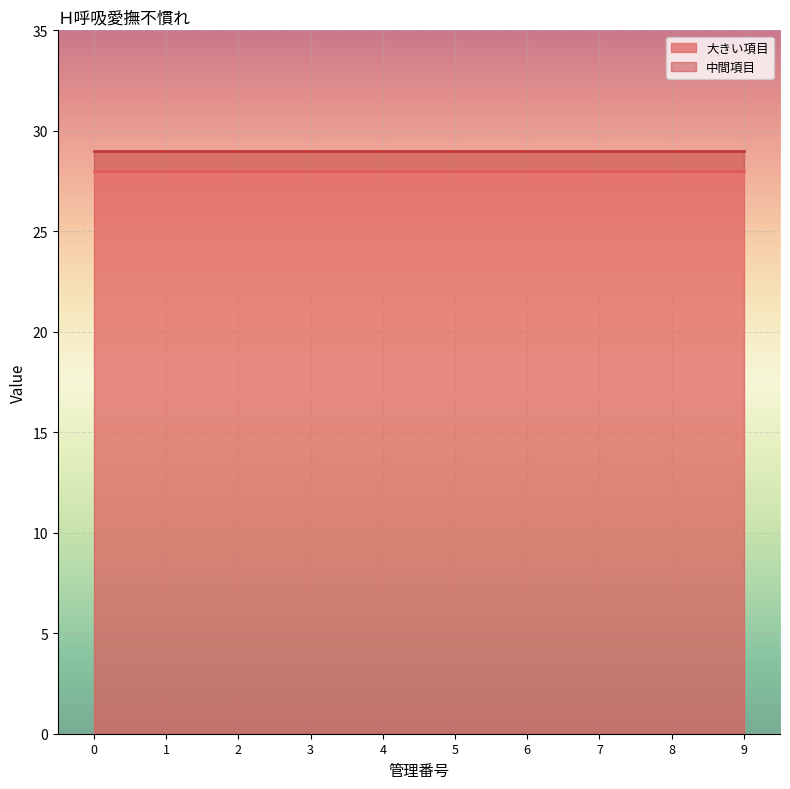

Which has a higher value, 7 or 1?

7